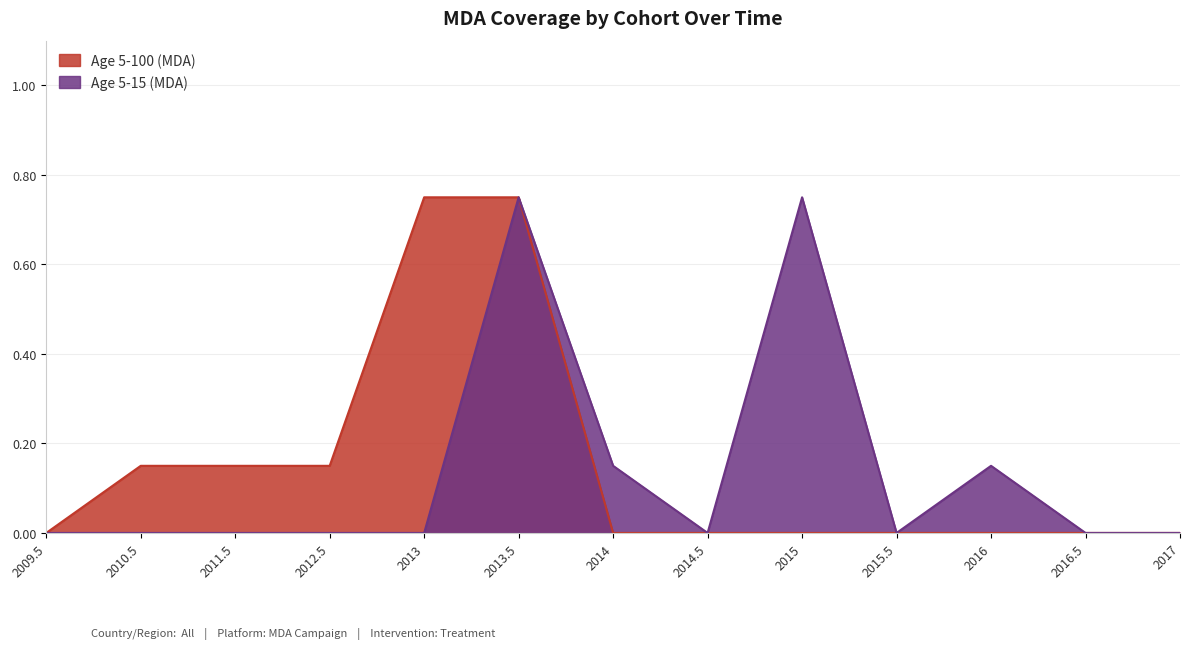

What position from the left is 2015.5?

10